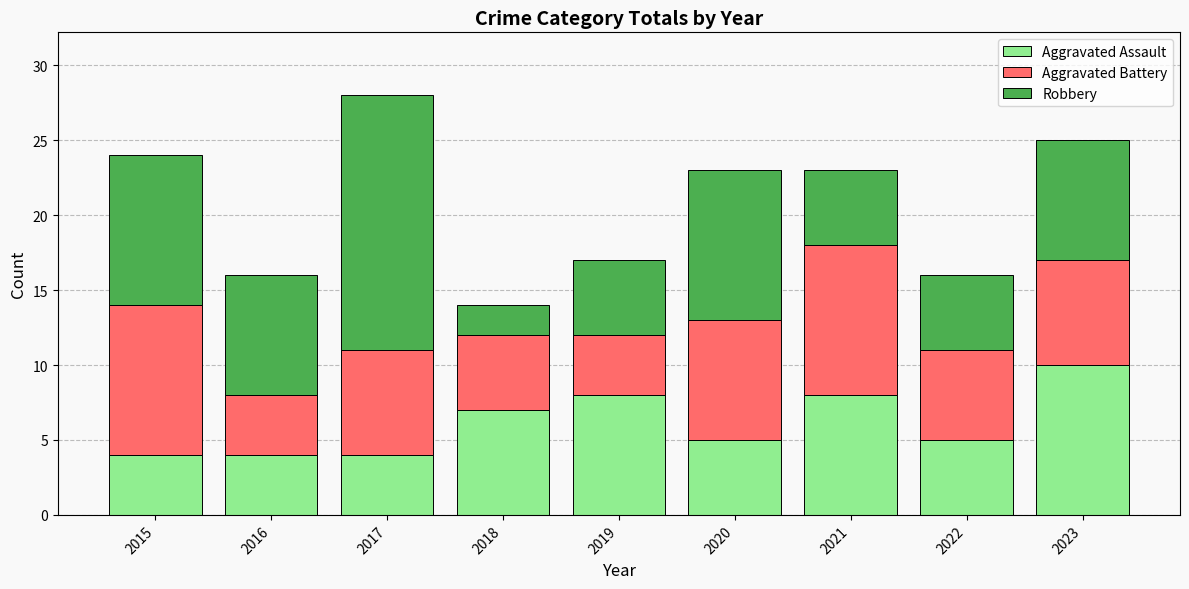

How many distinct data groups are displayed?

3